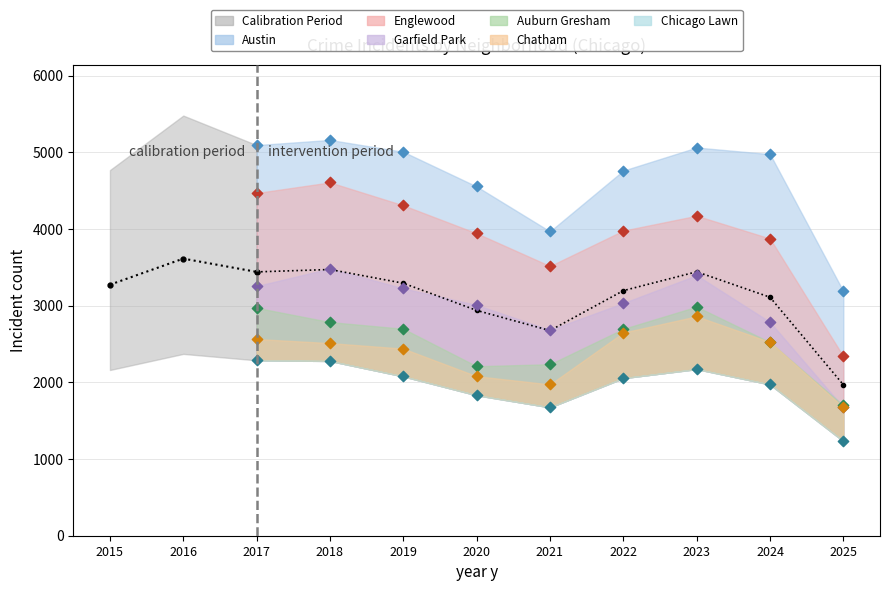

Between 2016 and 2015, which is larger?

2016